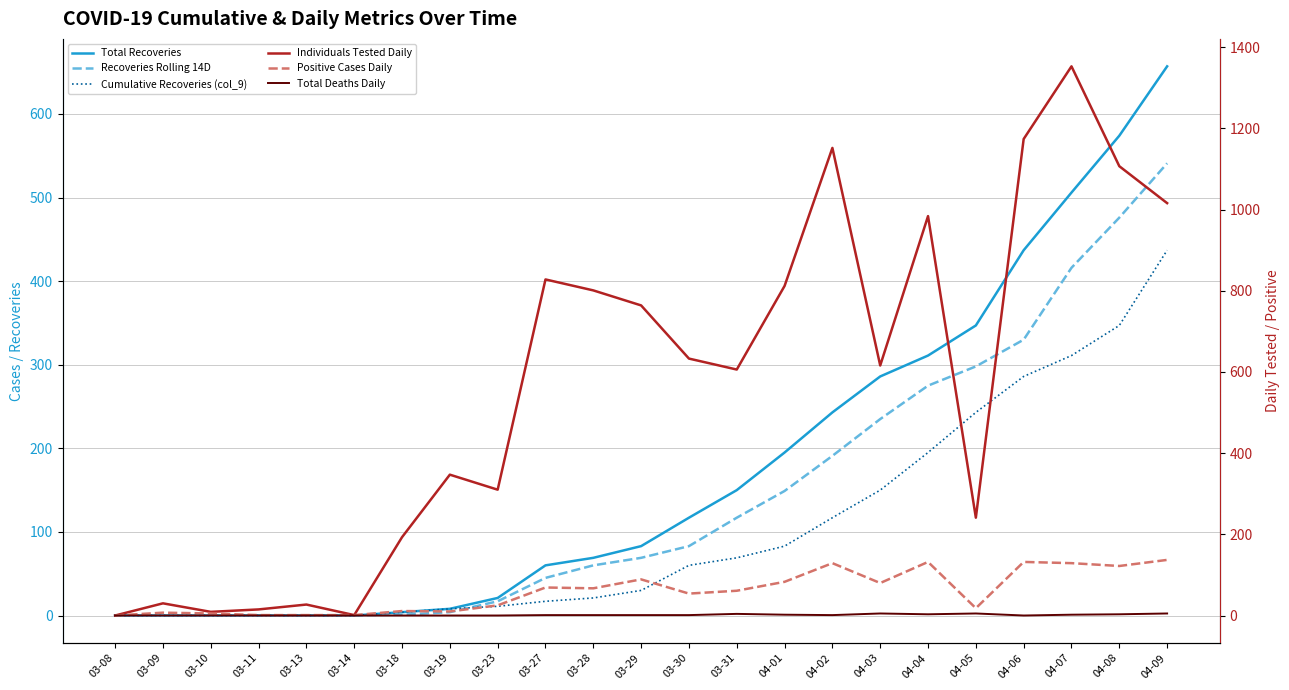

What is the greatest value displayed?

1353